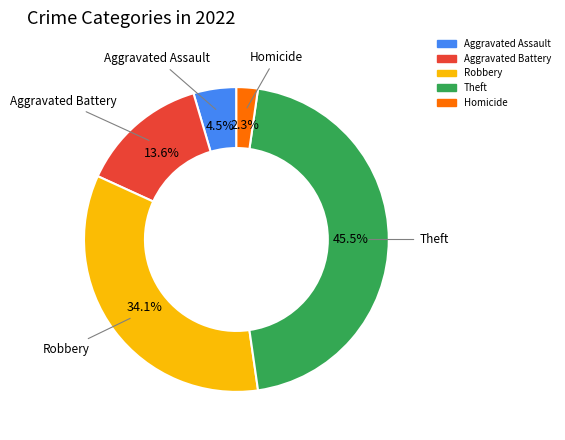

Does any single category account for the majority?

No